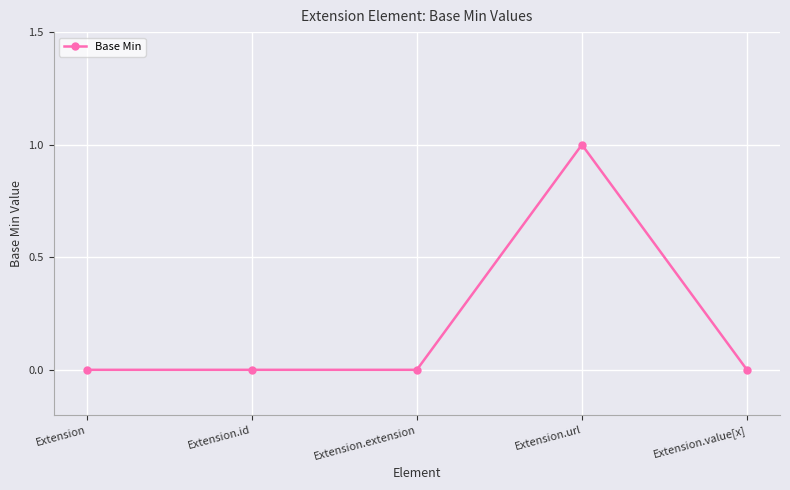

Which has a higher value, Extension.extension or Extension.url?

Extension.url